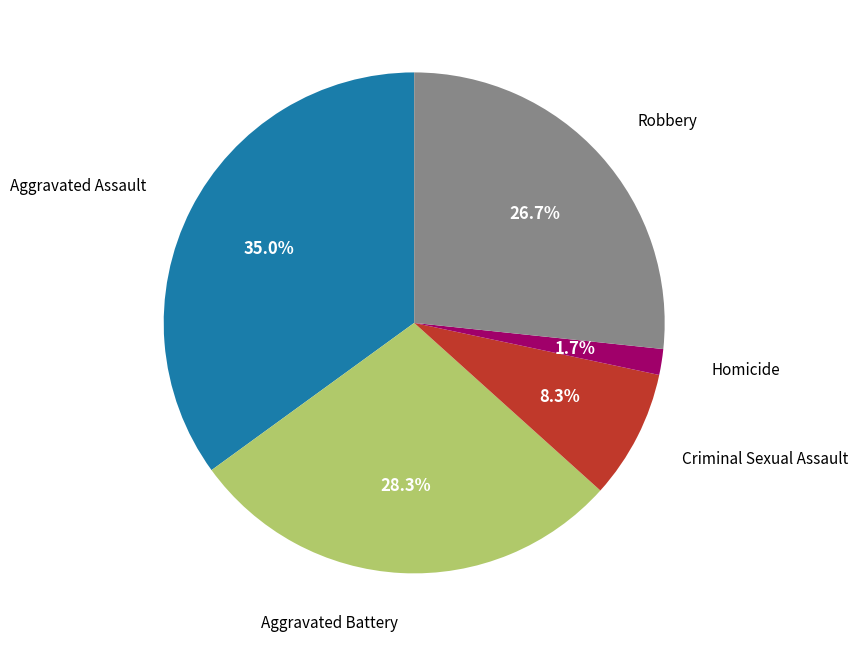

Is there any slice that represents more than half of the pie?

No